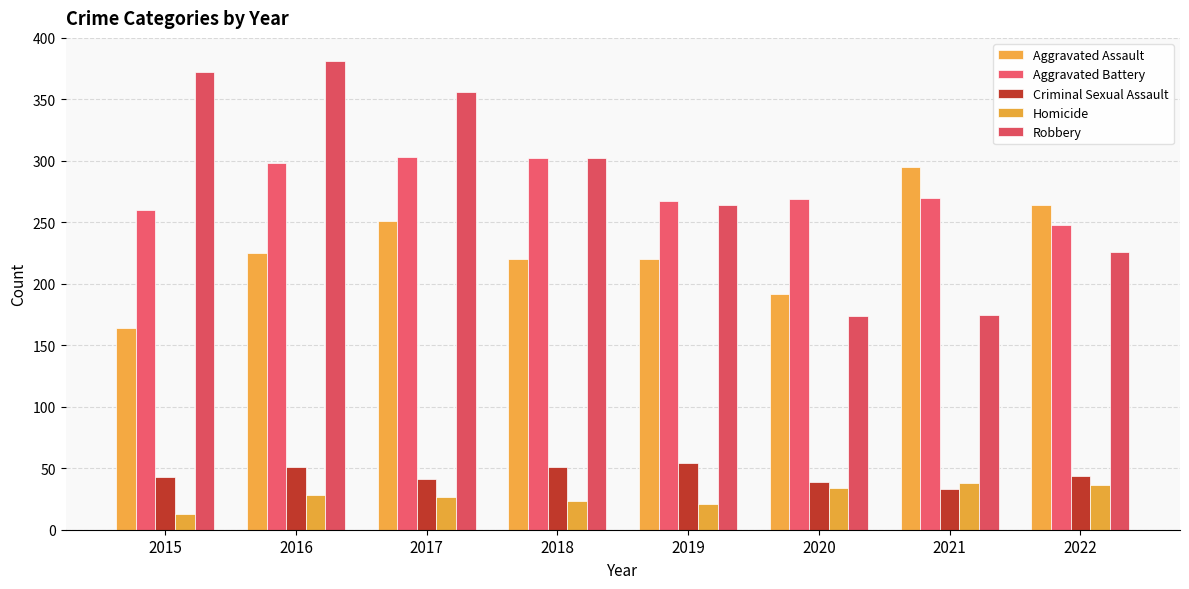

Are the bars horizontal?

No